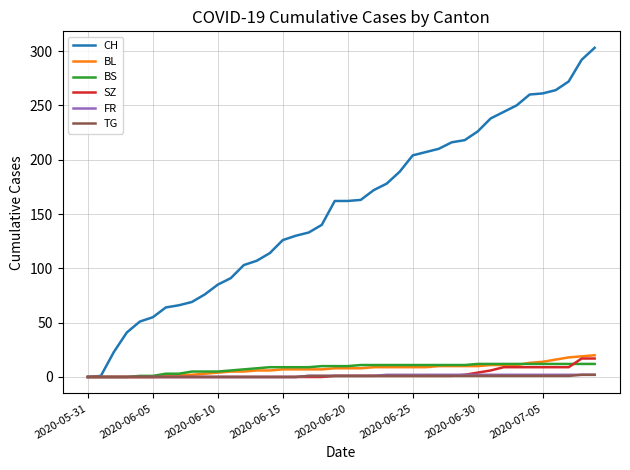

Which series has the largest range (max minus min)?

CH